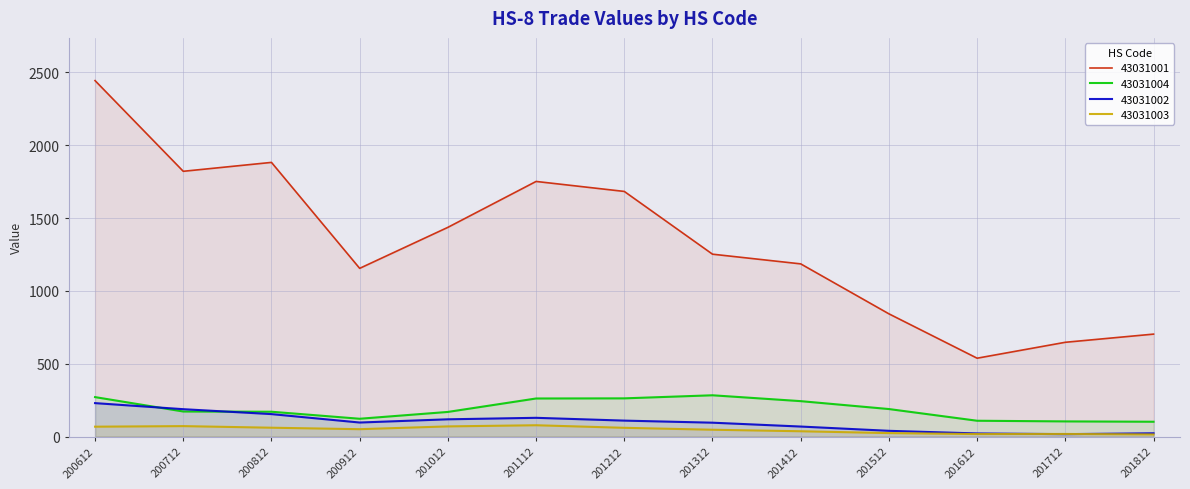

Reading left to right, list all the values displayed in this chart.

43031001: 2442.7	1820.6	1881.6	1154.8	1436.0	1751.0	1682.5	1251.9	1185.4	842.7	538.2	647.5	703.5
43031004: 271.3	172.5	171.0	122.8	169.6	261.8	262.7	283.9	243.6	189.4	109.2	104.6	102.3
43031002: 230.1	188.5	154.7	96.9	119.0	129.2	110.0	95.8	69.3	40.0	22.0	17.2	23.1
43031003: 68.4	72.3	61.3	51.2	70.4	78.3	60.6	47.5	37.1	24.4	17.7	18.5	14.9